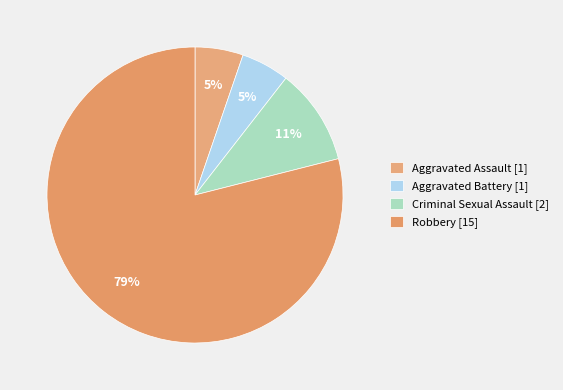

What is the total percentage of Aggravated Battery and Criminal Sexual Assault?

15.8%